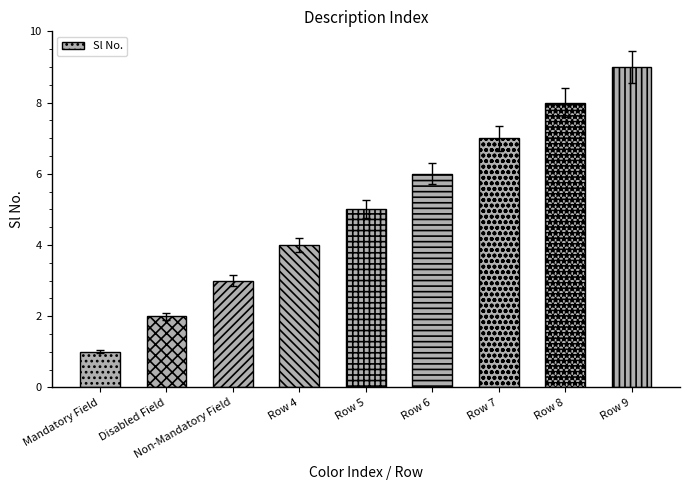

The value at Mandatory Field is 1. True or false?

True